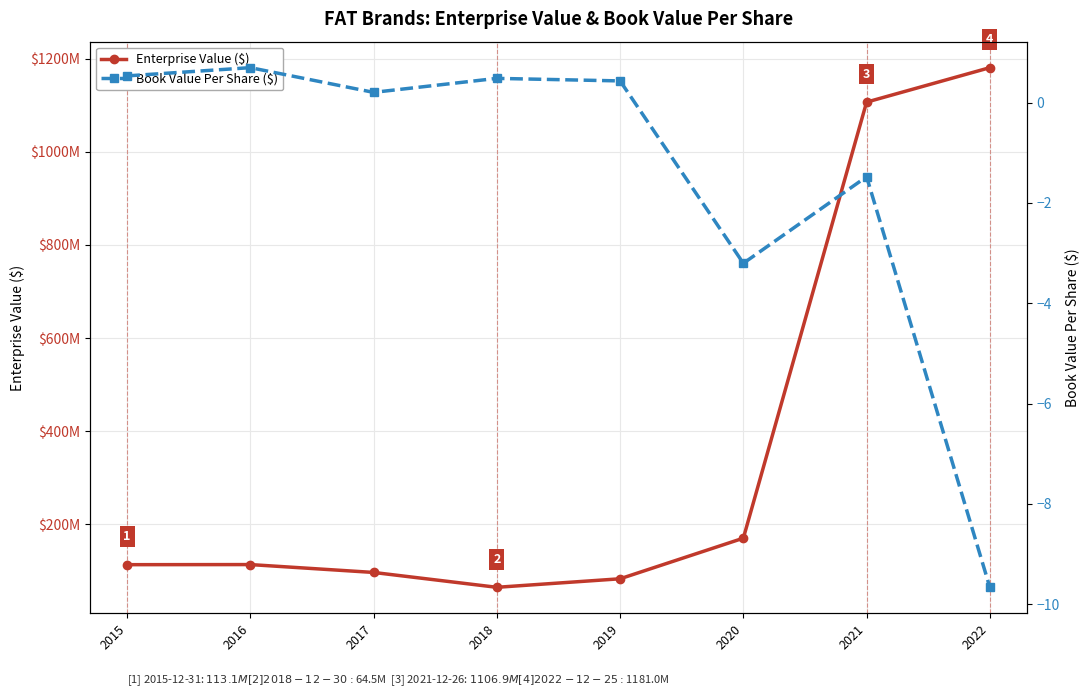

Read the Enterprise Value ($) value at 2016.

113343976.1